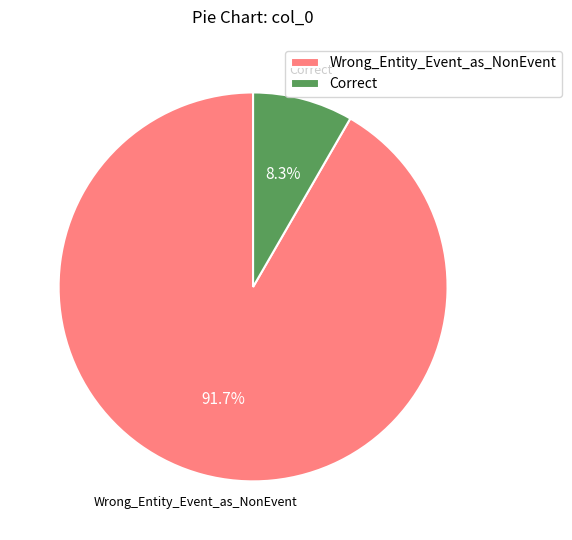

Which category accounts for the majority?

Wrong_Entity_Event_as_NonEvent